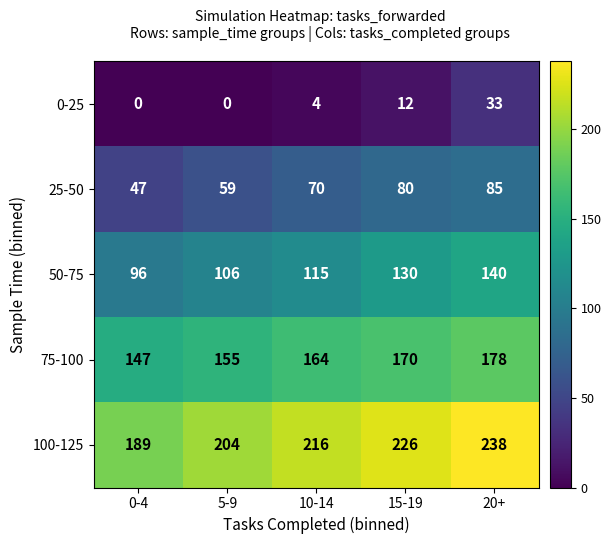

What is the sum of all 100-125 values?

1073